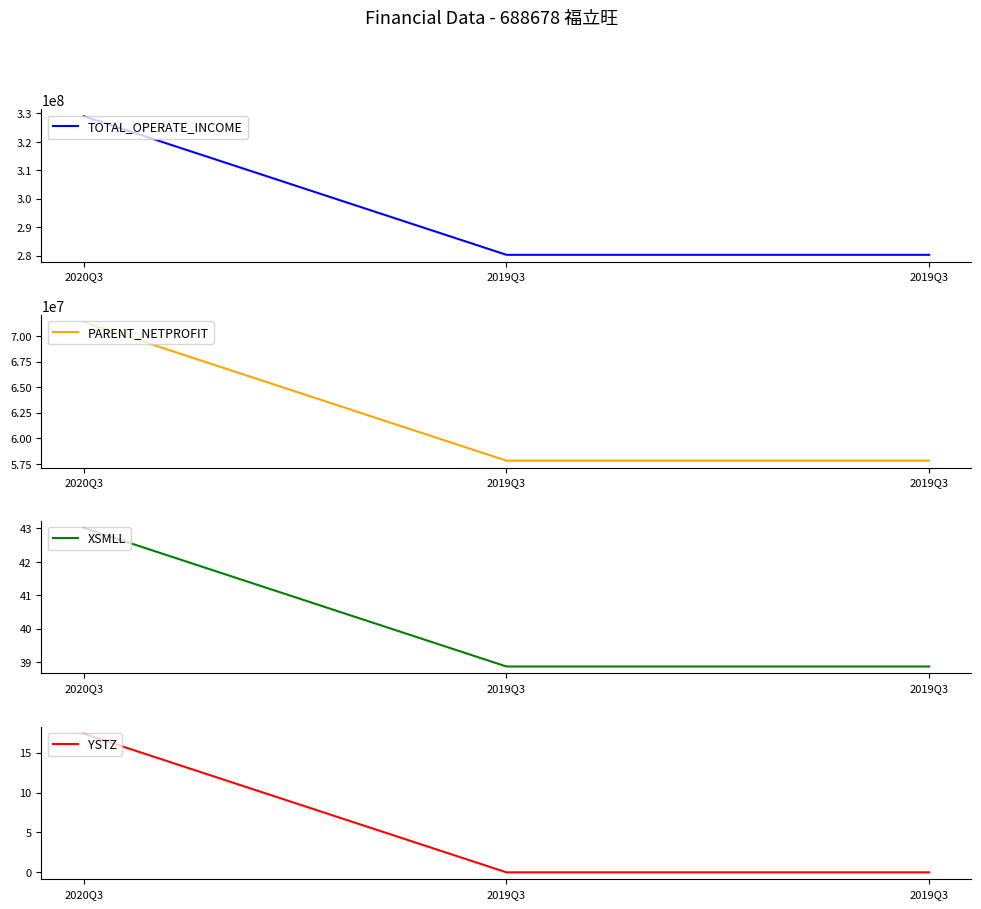

What is the label of the 1st point from the right?

2019Q3